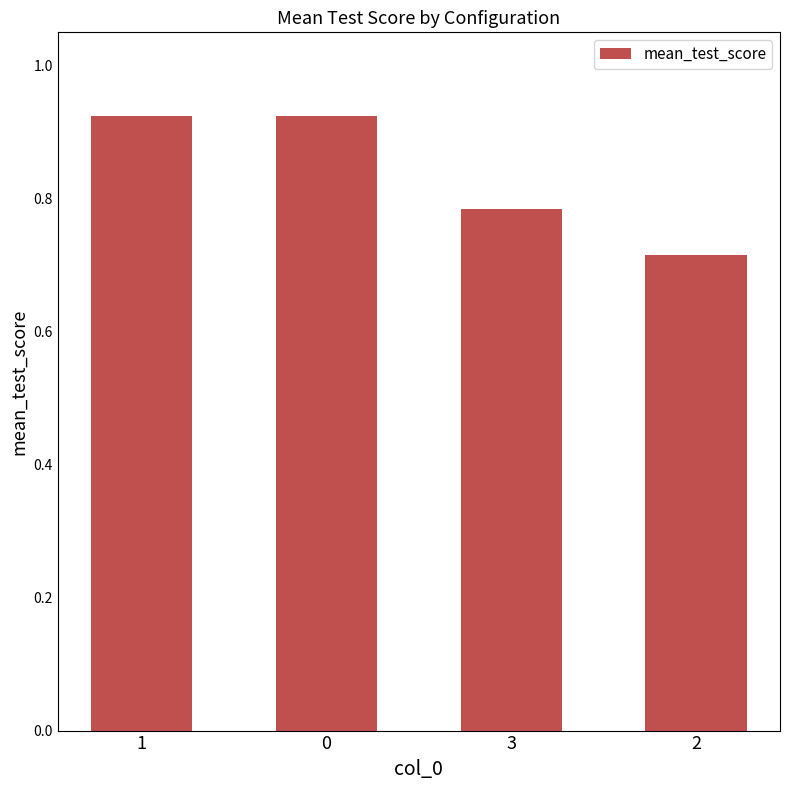

What is the change in value from 0 to 2?

-0.2